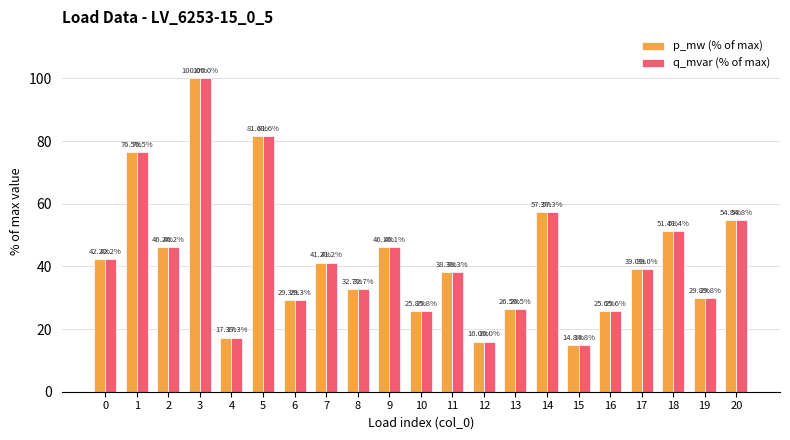

Rank the categories by q_mvar (% of max) value from lowest to highest.

15, 12, 4, 16, 10, 13, 6, 19, 8, 11, 17, 7, 0, 9, 2, 18, 20, 14, 1, 5, 3